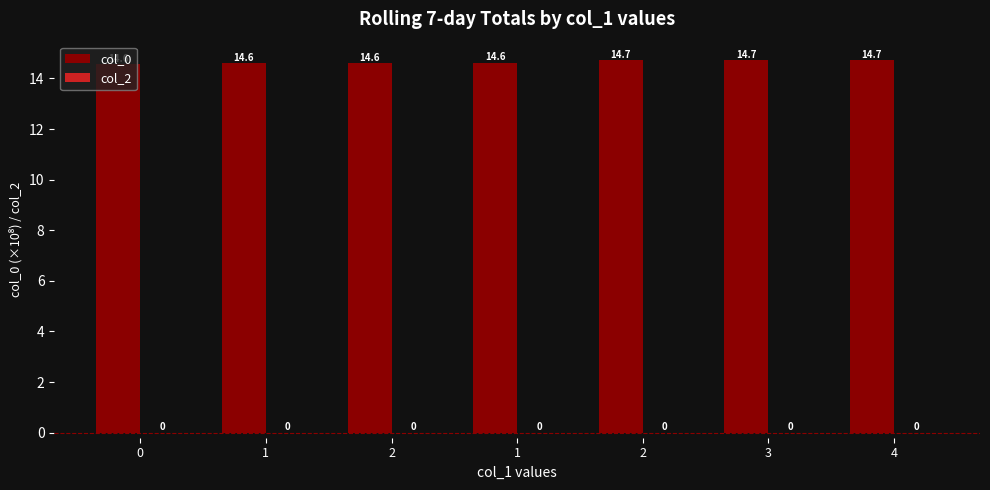

How many bars are there in total?

7